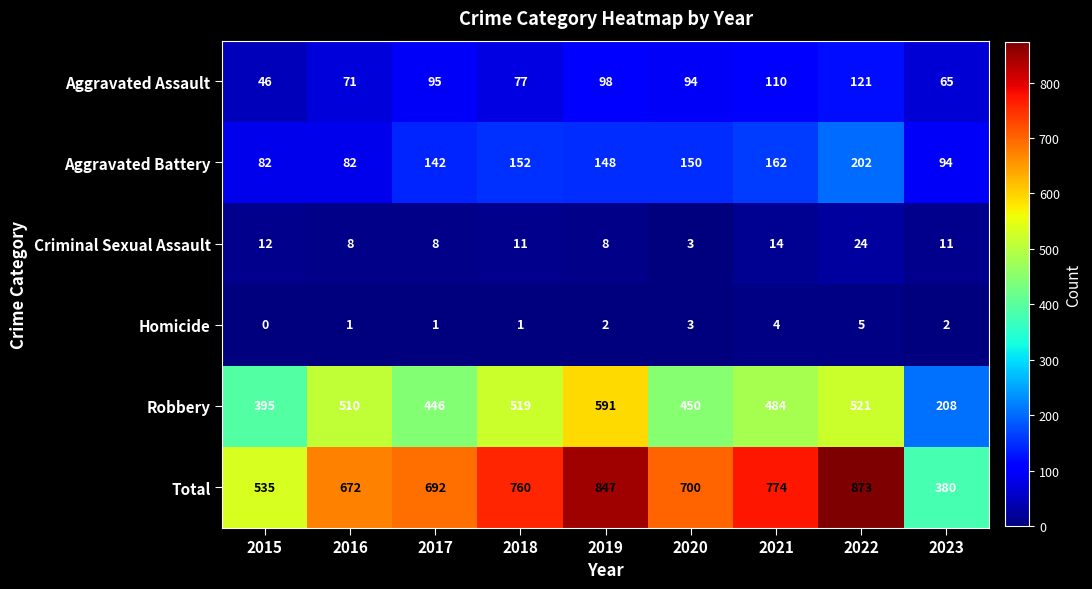

The value of Total at 2023 is 187. True or false?

False